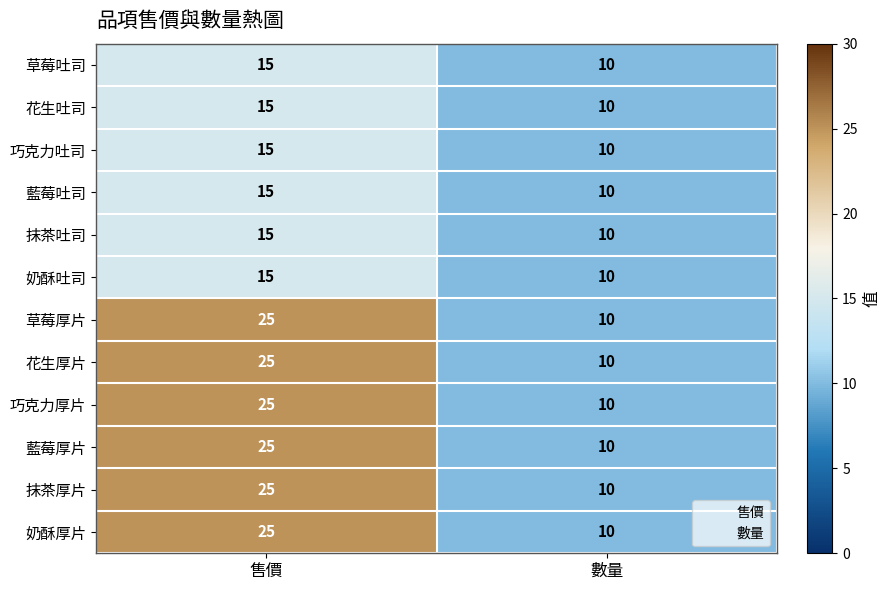

At which label is 藍莓吐司 closest to 12?

數量